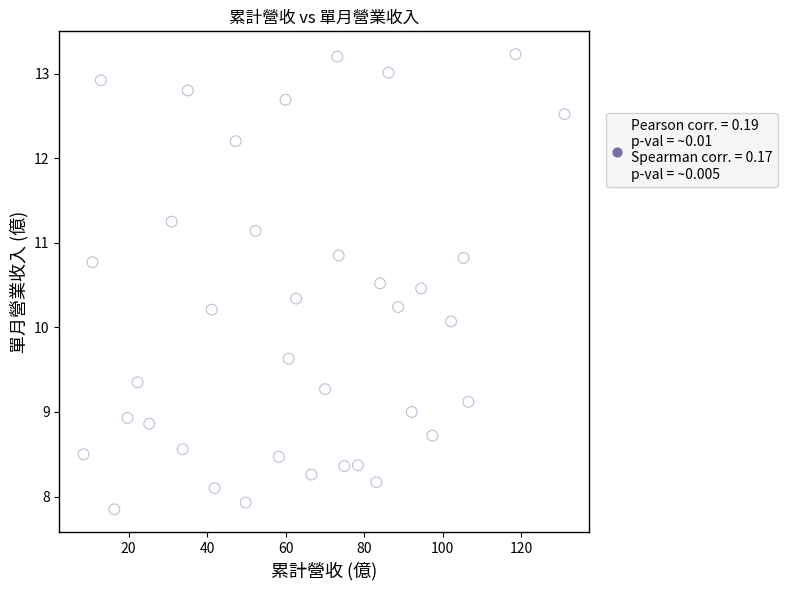

What is the range of X values (max minus min)?

122.5